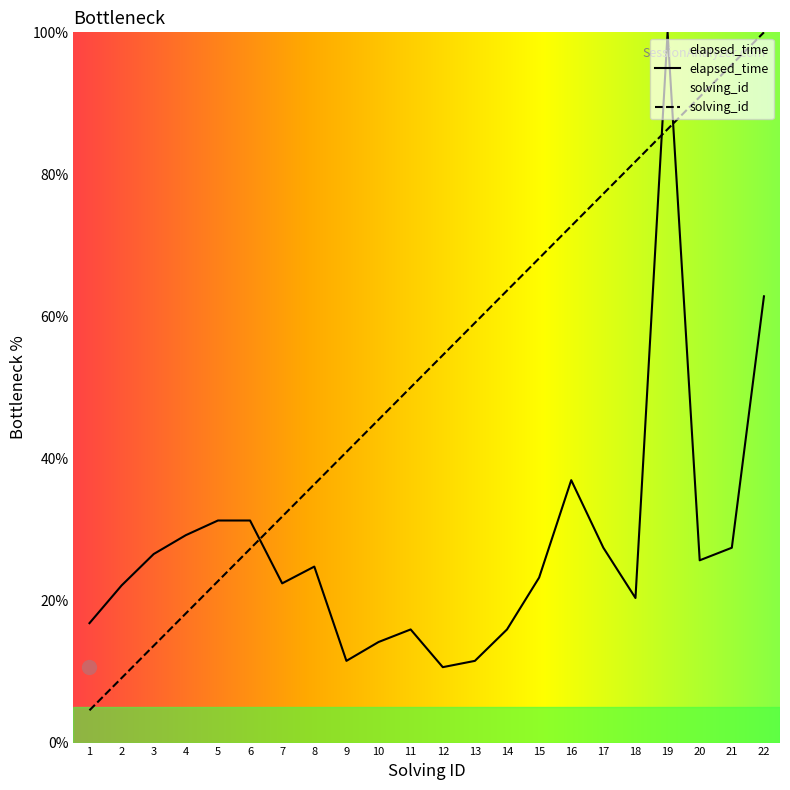

Reading left to right, extract all data points from this chart.

solving_id: 1=4.5	2=9.1	3=13.6	4=18.2	5=22.7	6=27.3	7=31.8	8=36.4	9=40.9	10=45.5	11=50.0	12=54.5	13=59.1	14=63.6	15=68.2	16=72.7	17=77.3	18=81.8	19=86.4	20=90.9	21=95.5	22=100.0
elapsed_time: 1=16.8	2=22.1	3=26.5	4=29.2	5=31.3	6=31.3	7=22.4	8=24.8	9=11.5	10=14.2	11=15.9	12=10.6	13=11.5	14=15.9	15=23.2	16=36.9	17=27.4	18=20.4	19=100.0	20=25.7	21=27.4	22=62.8